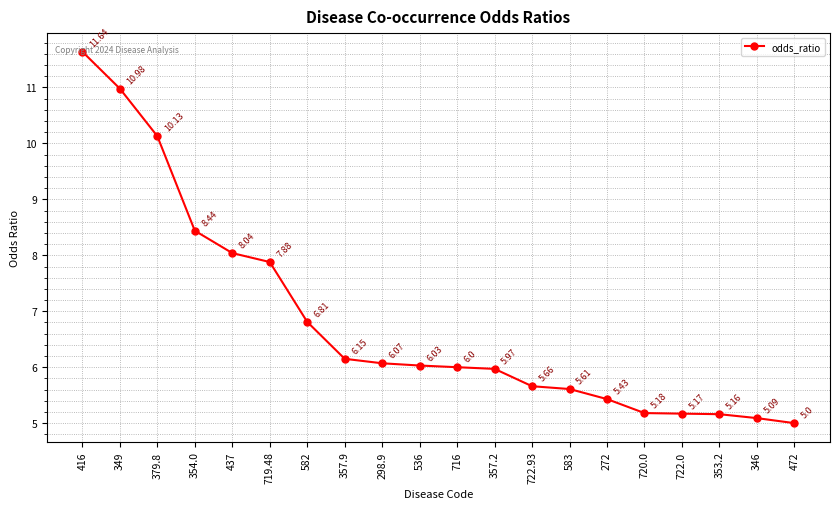

At which label does the data first exceed 6?

416